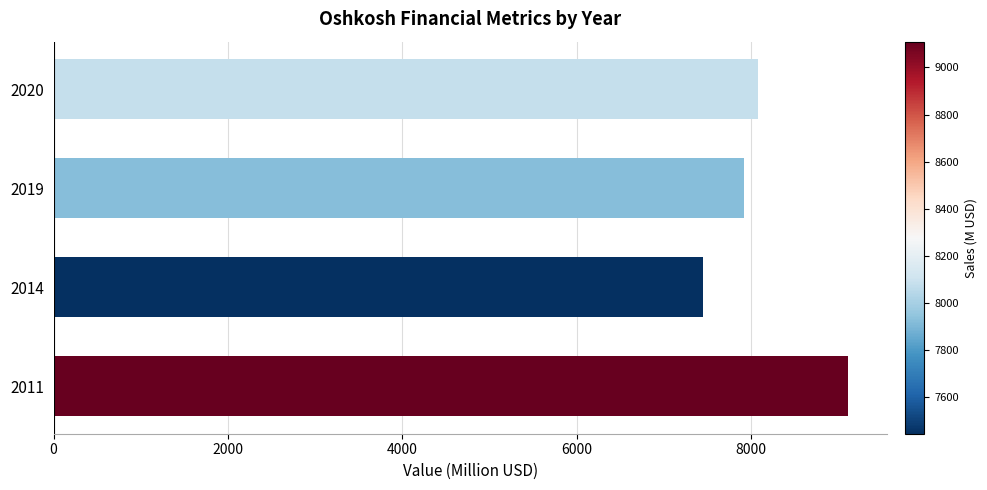

Are the bars horizontal?

Yes